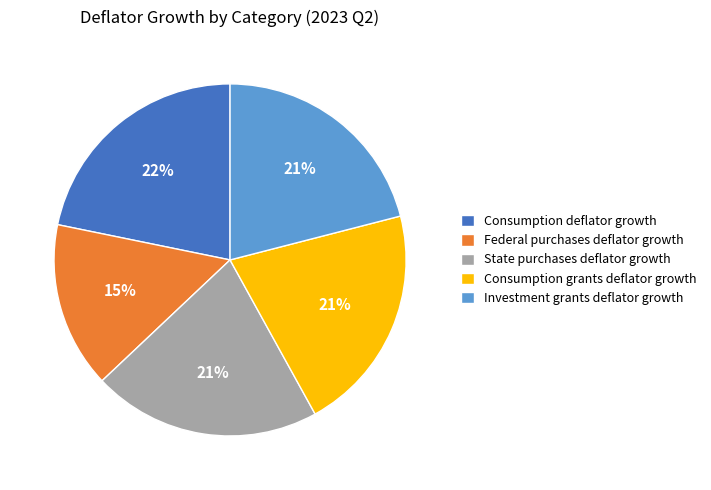

To the nearest percent, what percentage of the pie is Consumption deflator growth?

22%